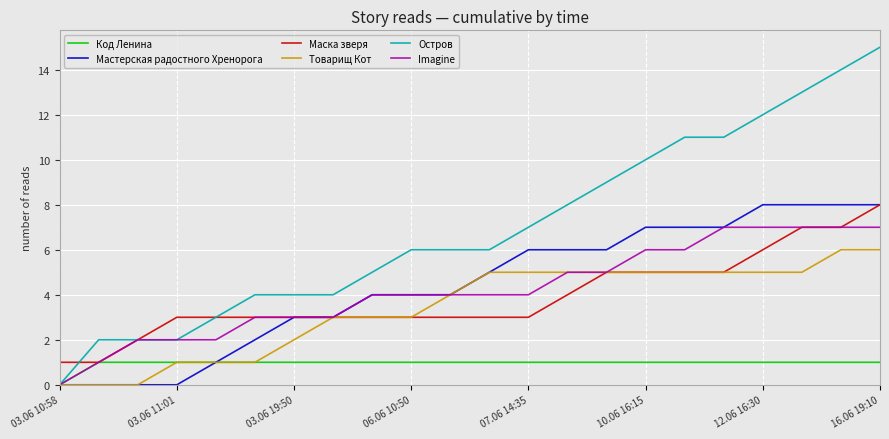

Which series has the largest total across all categories?

Остров